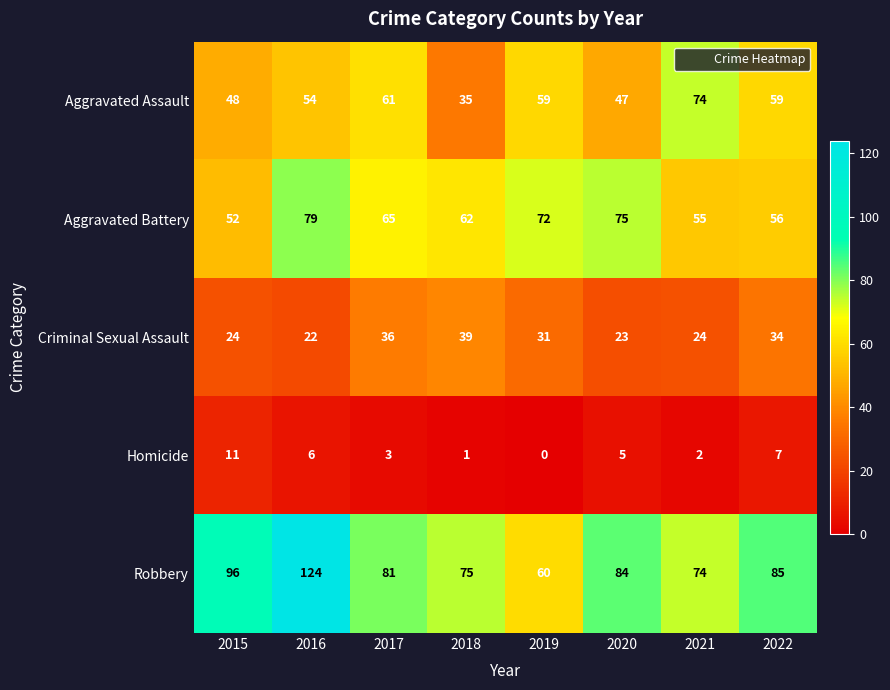

Rank the categories by Robbery value from highest to lowest.

2016, 2015, 2022, 2020, 2017, 2018, 2021, 2019